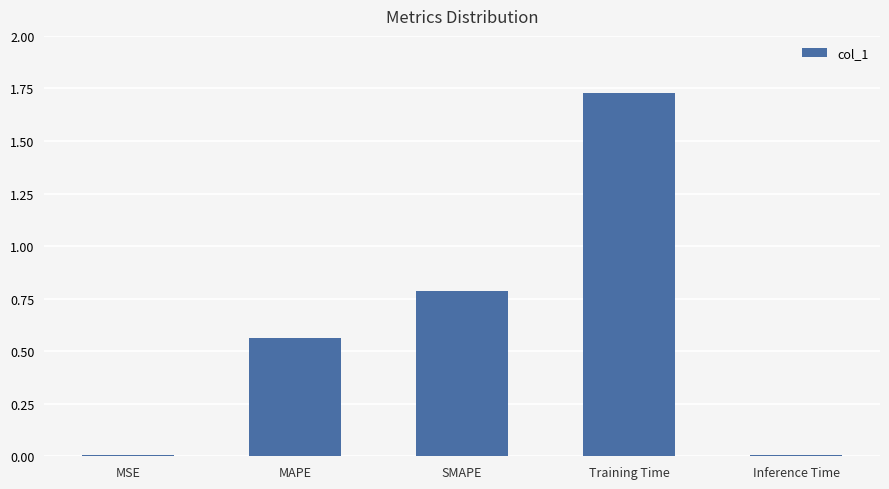

At which category does the chart reach its peak across all series?

Training Time